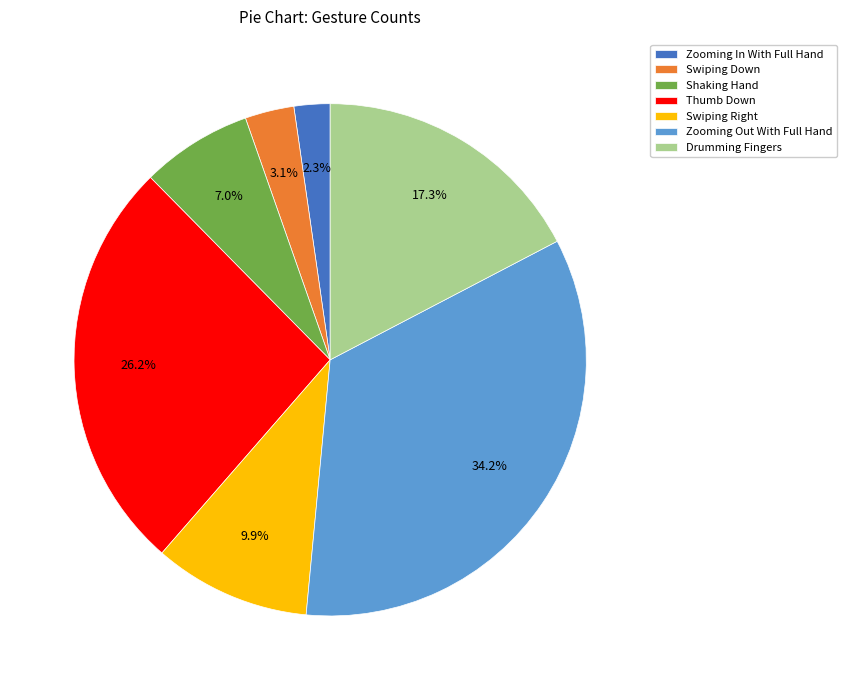

How many slices are in this pie chart?

7